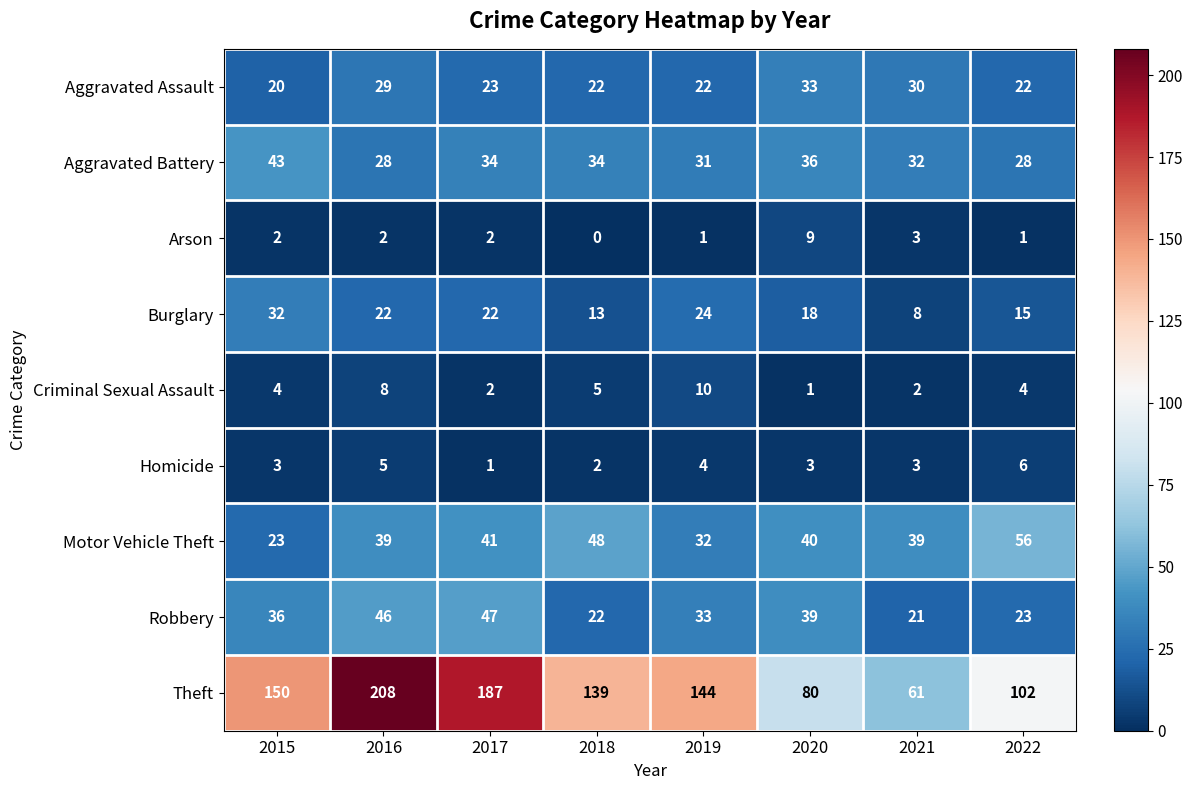

What is the sum of all Aggravated Battery values?

266